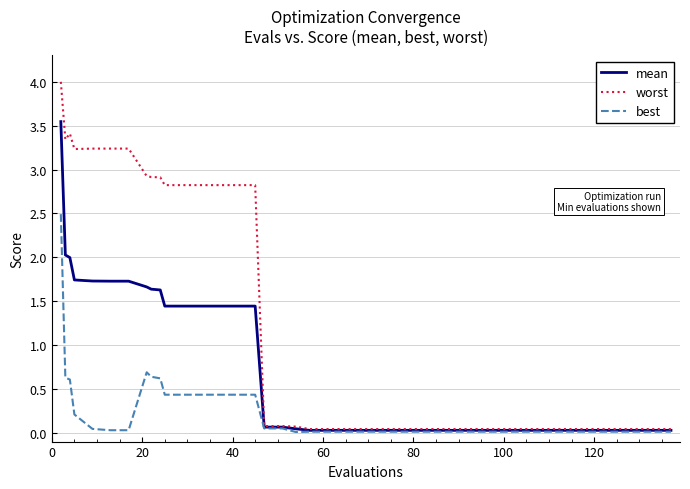

Rank the series by their maximum value, from highest to lowest.

worst, mean, best